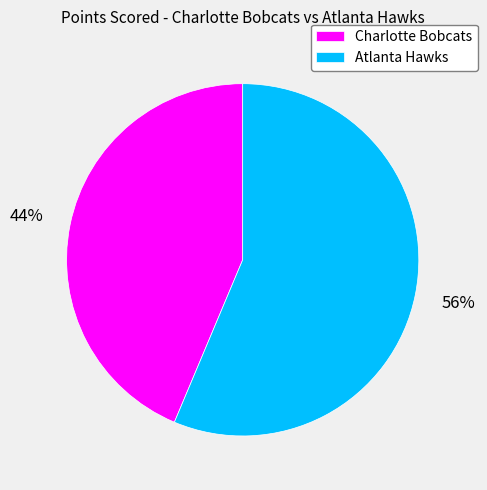

To the nearest percent, what is the combined percentage of Charlotte Bobcats and Atlanta Hawks?

100%